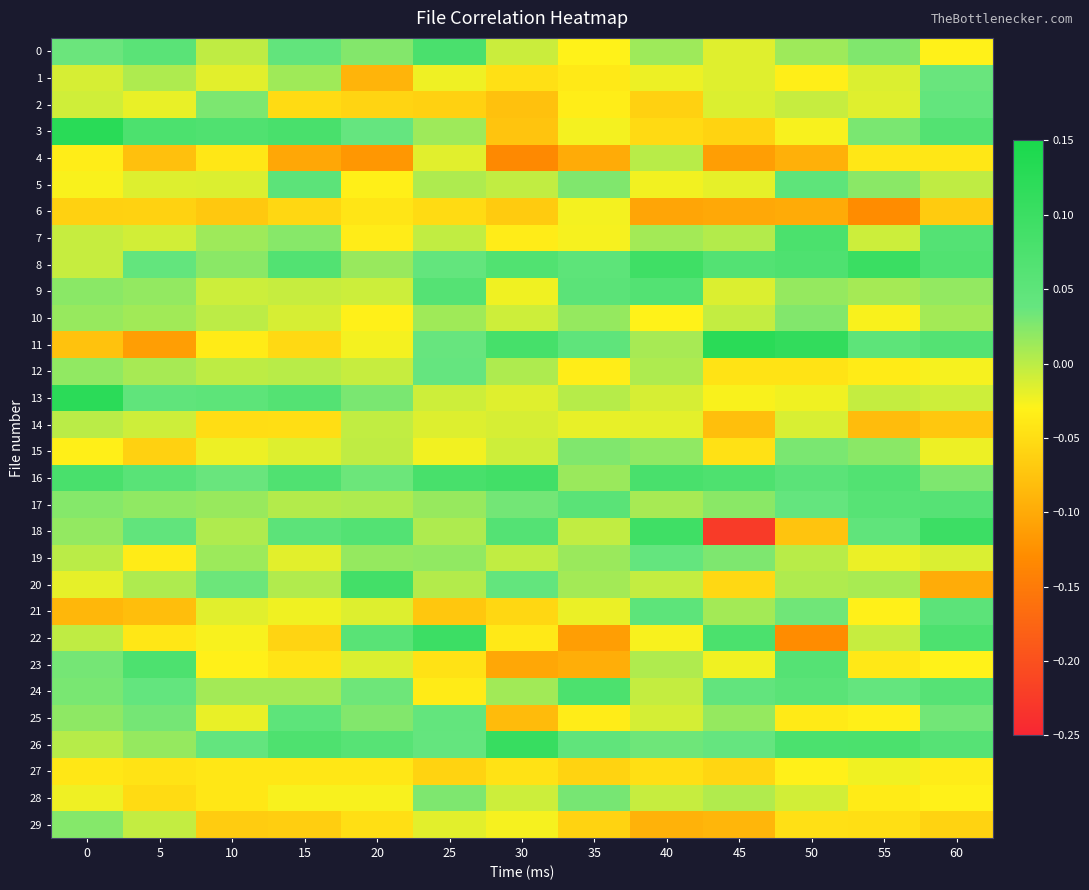

Which series has the largest range (max minus min)?

18